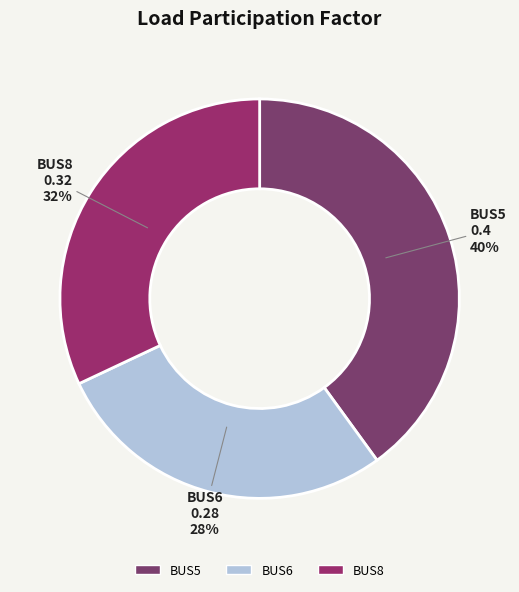

How many slices are in this pie chart?

3